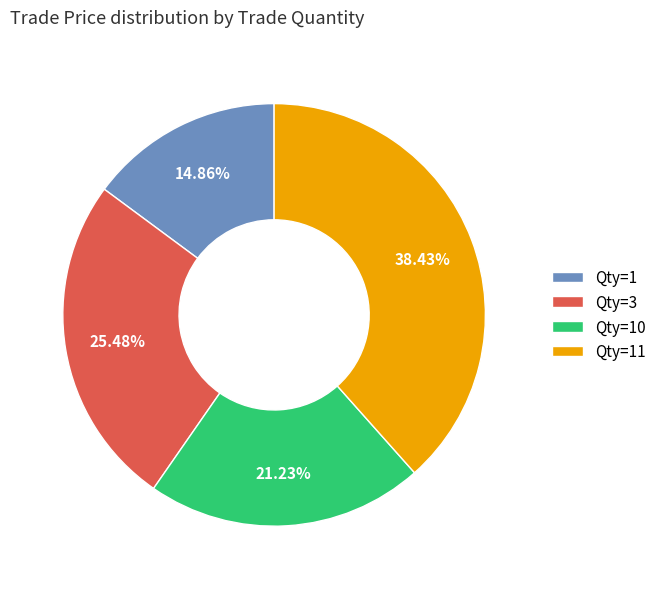

Rank the categories by value from highest to lowest.

Qty=11, Qty=3, Qty=10, Qty=1